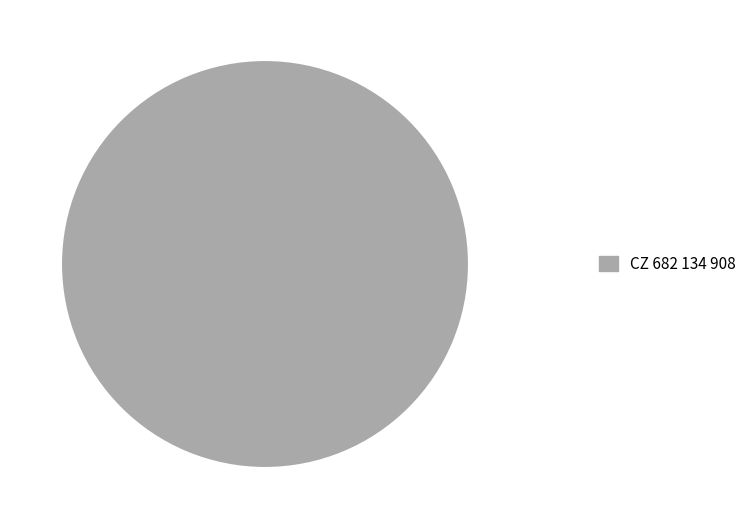

Rank the categories by value from lowest to highest.

CZ 682 134 908